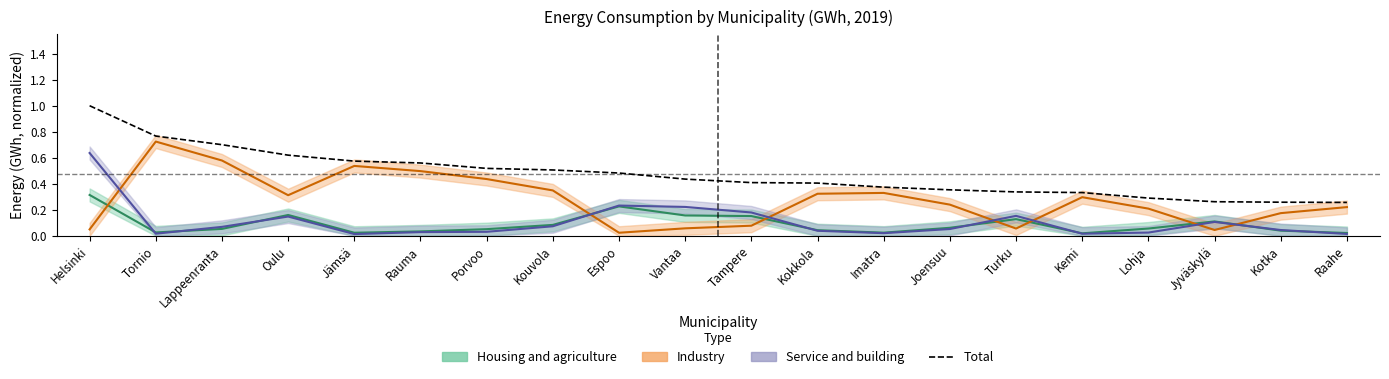

List the labels in order of value, largest first.

Helsinki, Tornio, Lappeenranta, Oulu, Jämsä, Rauma, Porvoo, Kouvola, Espoo, Vantaa, Tampere, Kokkola, Imatra, Joensuu, Turku, Kemi, Lohja, Jyväskylä, Kotka, Raahe